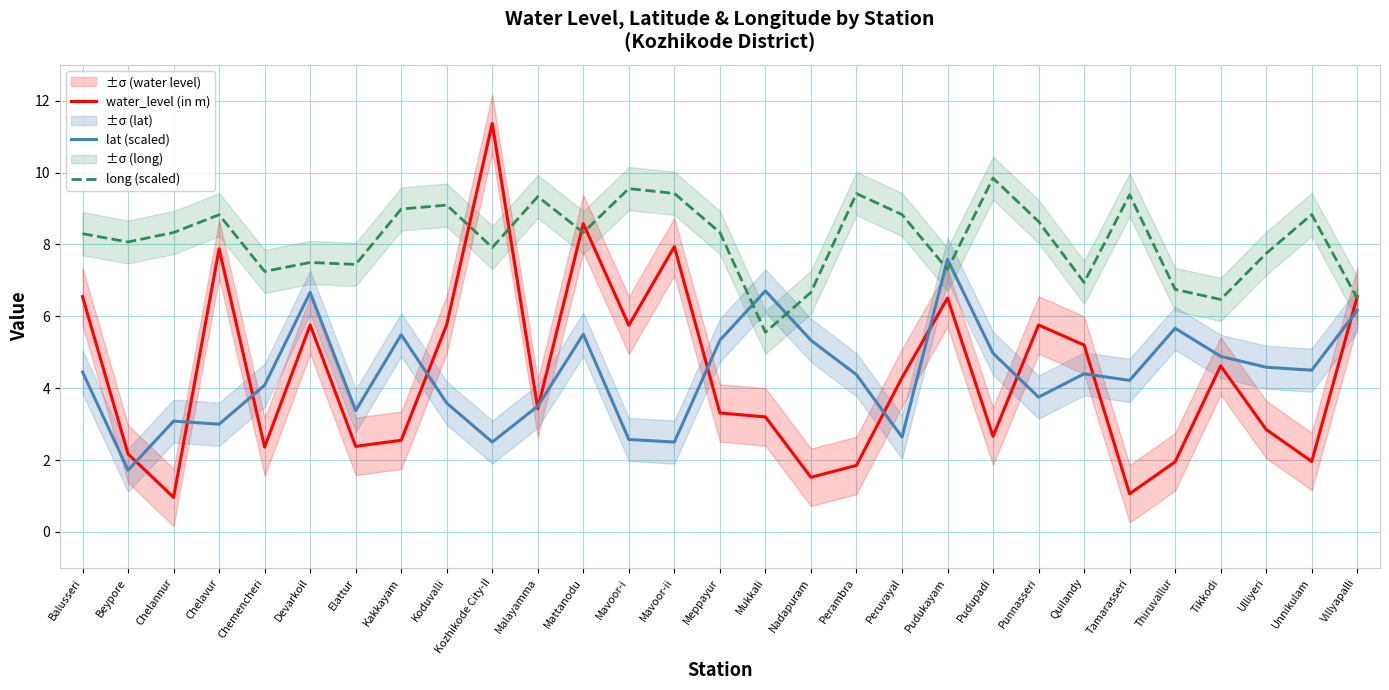

Which series has the largest total across all categories?

long (scaled)